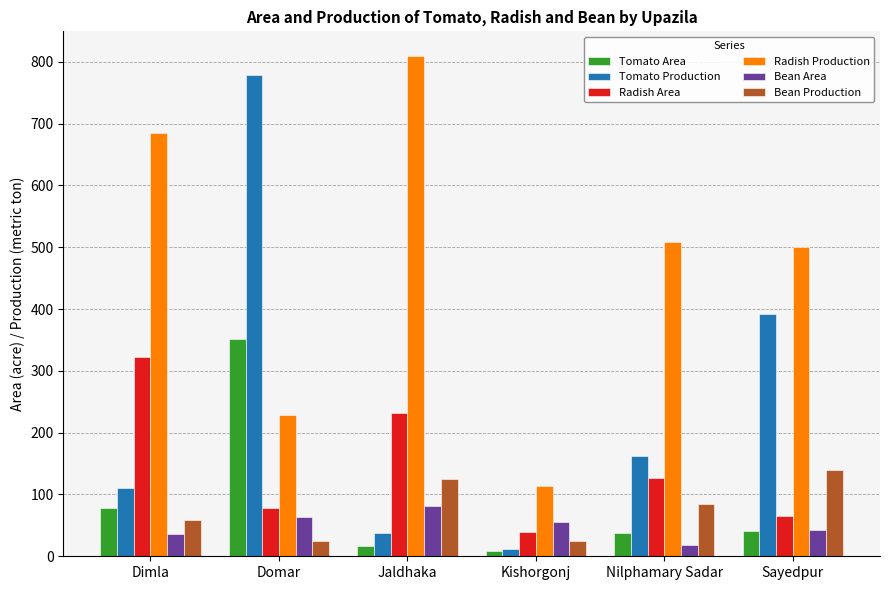

What is the difference between the maximum and second lowest values in the Radish Area series?

258